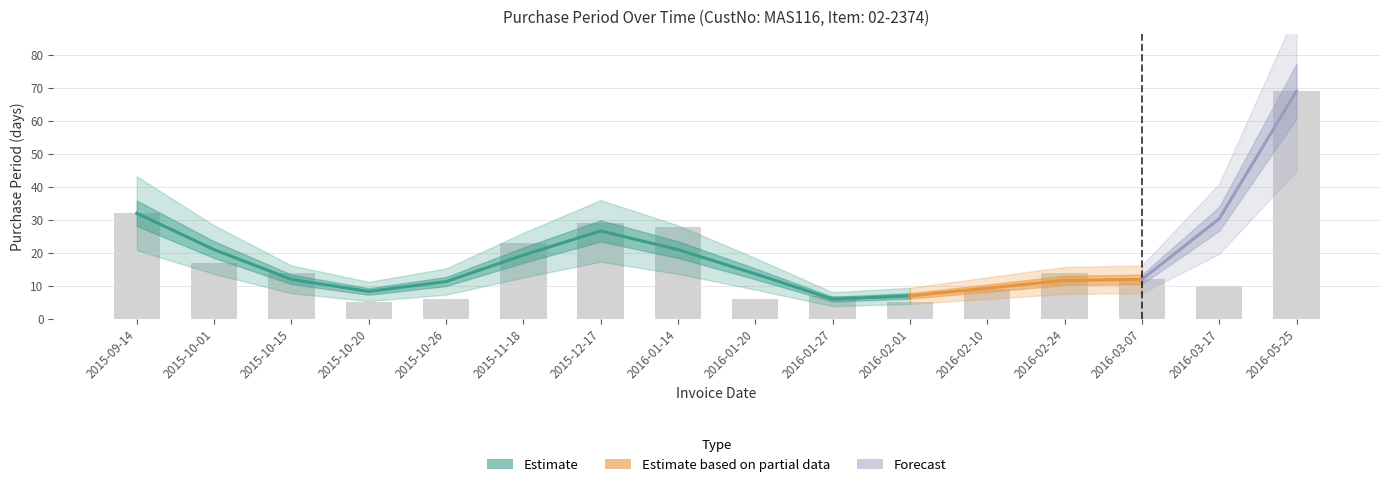

Read the value at 2016-01-14.

28